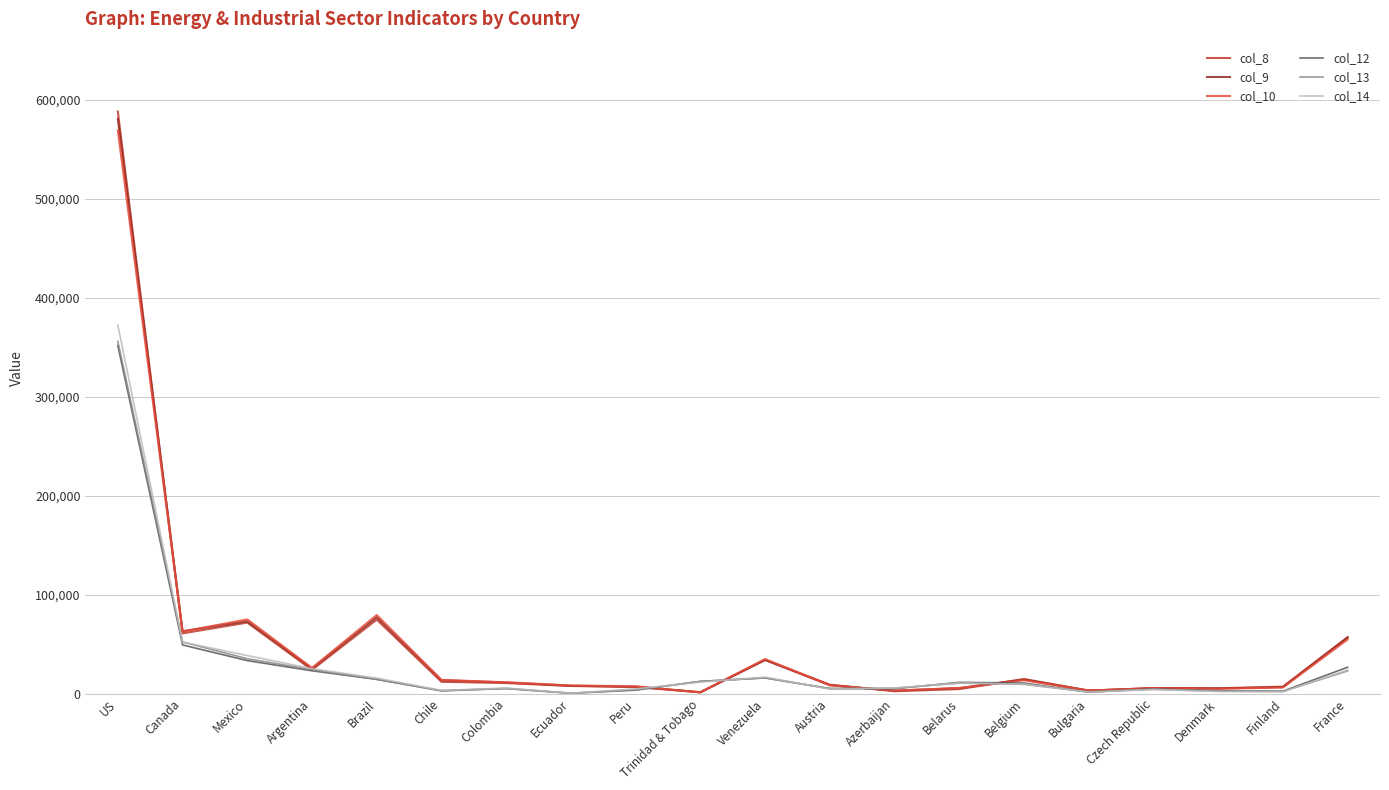

The col_10 series shows 54617.2 at France. True or false?

True